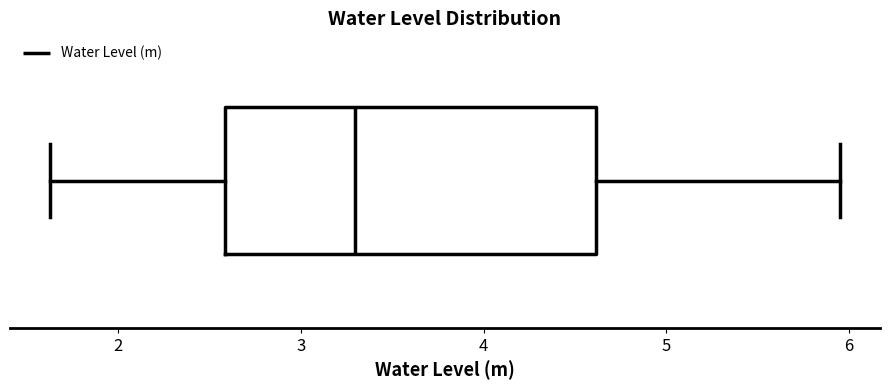

Transcribe this box plot: give where the median line is, the range the box spans, and where the two whiskers end, as read against the x-axis. The values are not printed on the chart, so give them approximately, as read against the axis.

median 3.3, box 2.6 to 4.6, whiskers 1.6 to 6.0